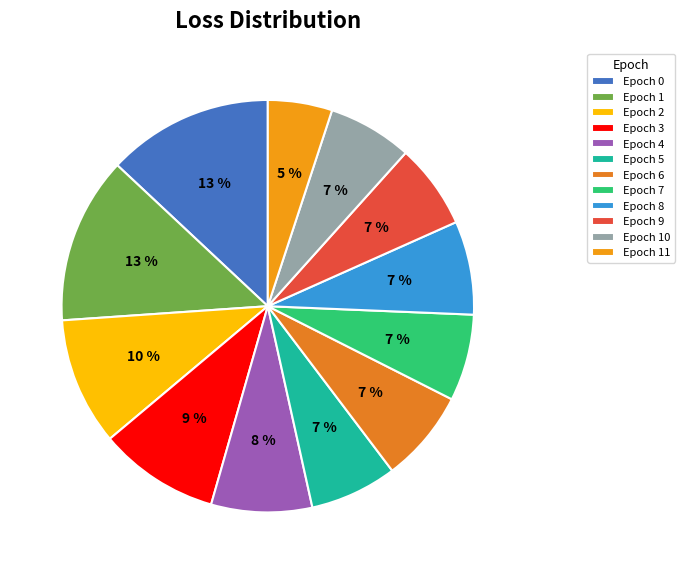

Which category has the smallest portion of the pie?

Epoch 11